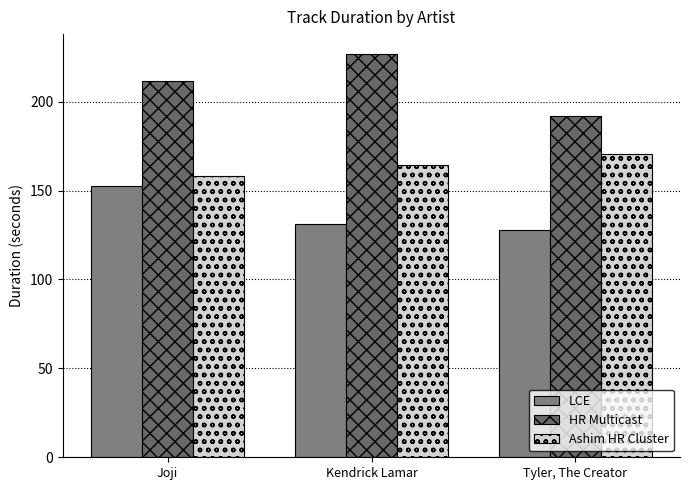

What is the minimum value shown in the chart?

127.9